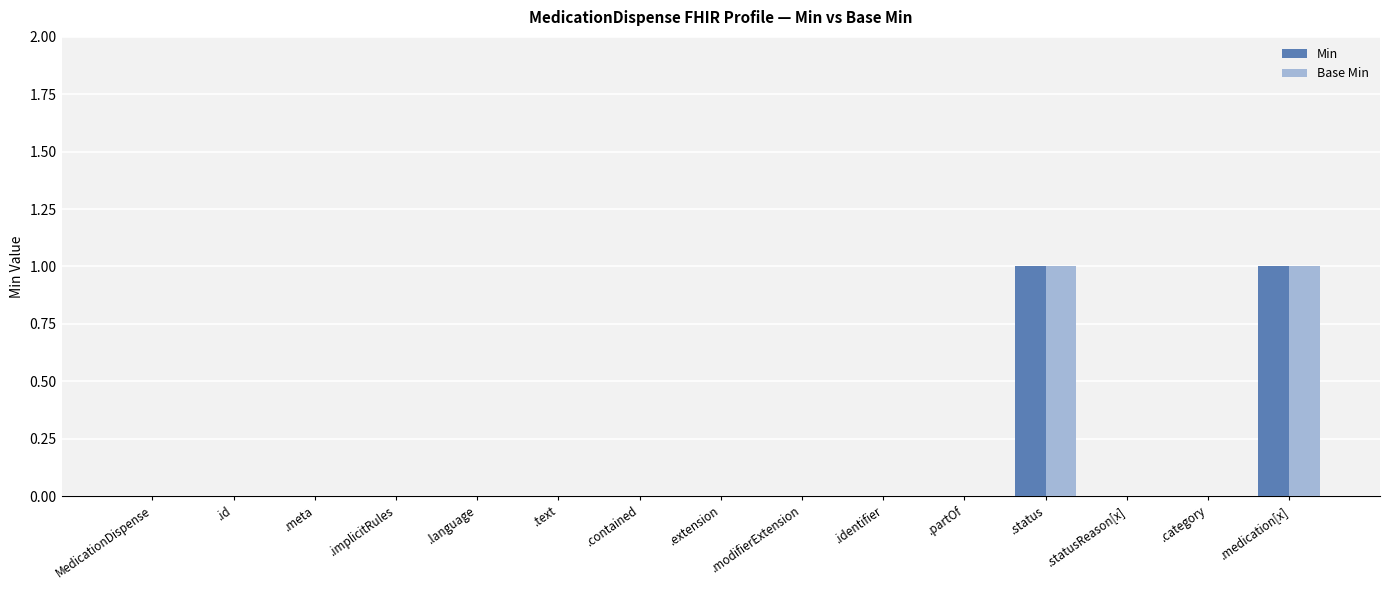

How many groups of bars are there?

15